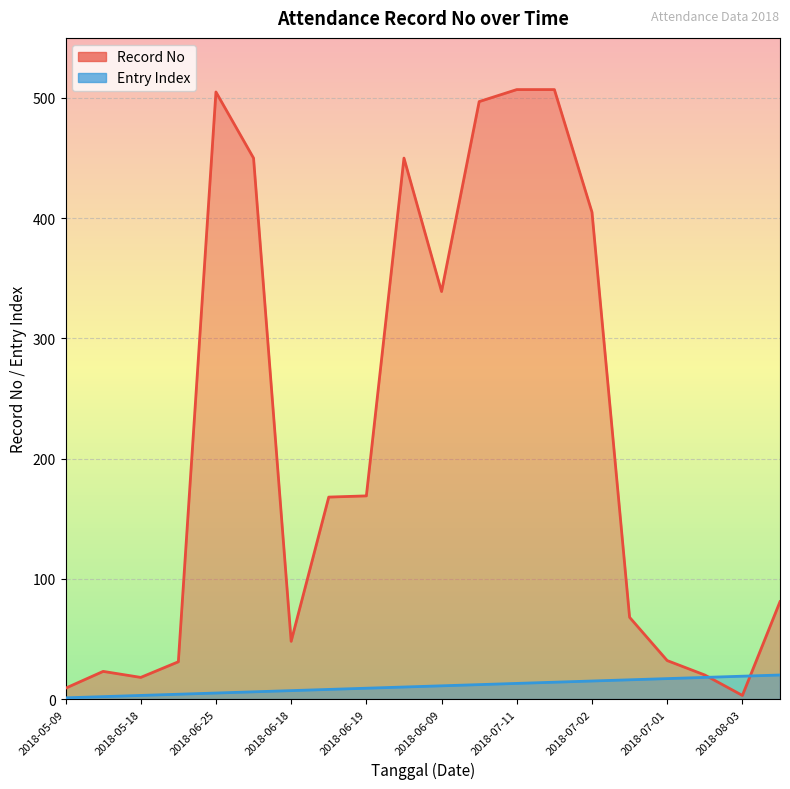

At which category does Record No reach its first local valley?

2018-05-18